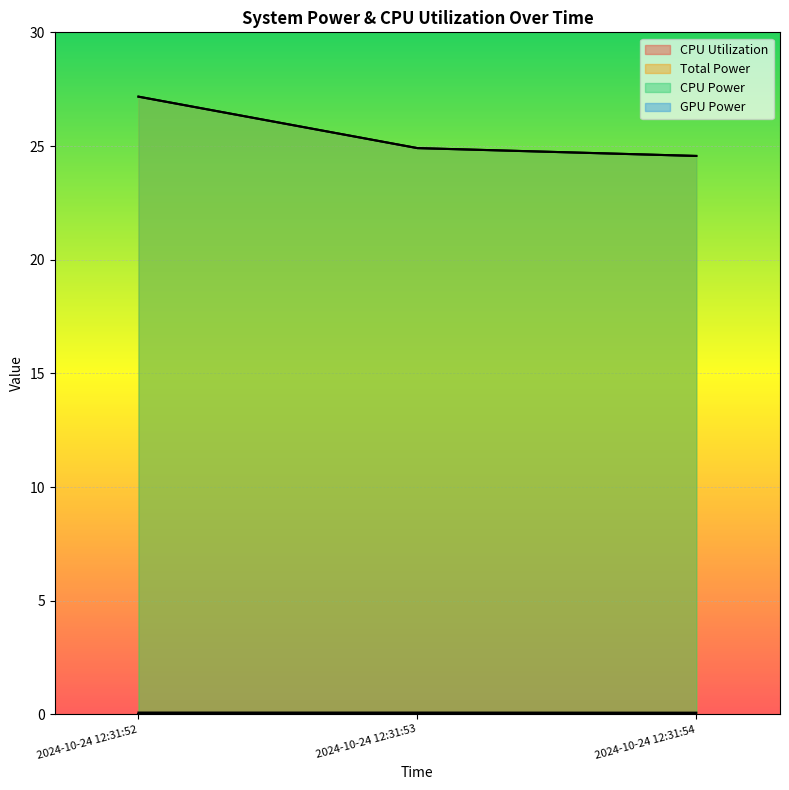

Does the chart display data point markers on the line(s)?

No